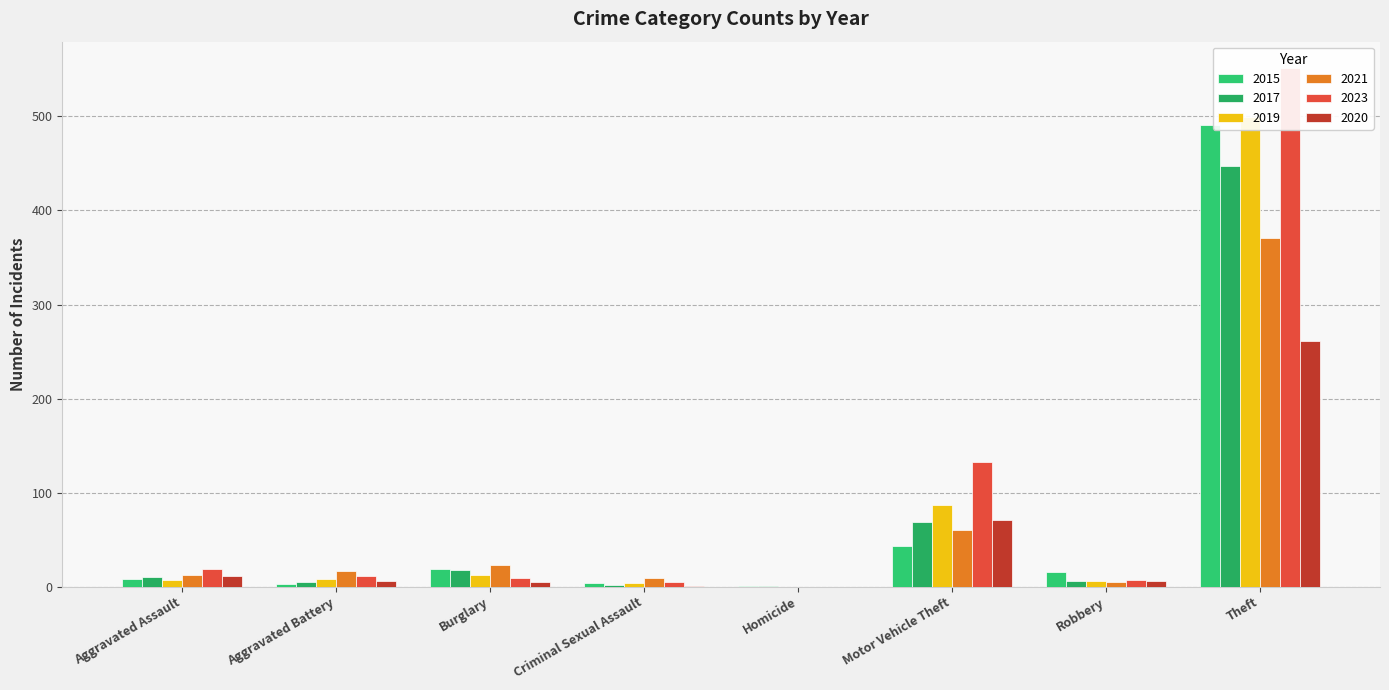

Rank the series at Aggravated Battery from highest to lowest value.

2021, 2023, 2019, 2020, 2017, 2015